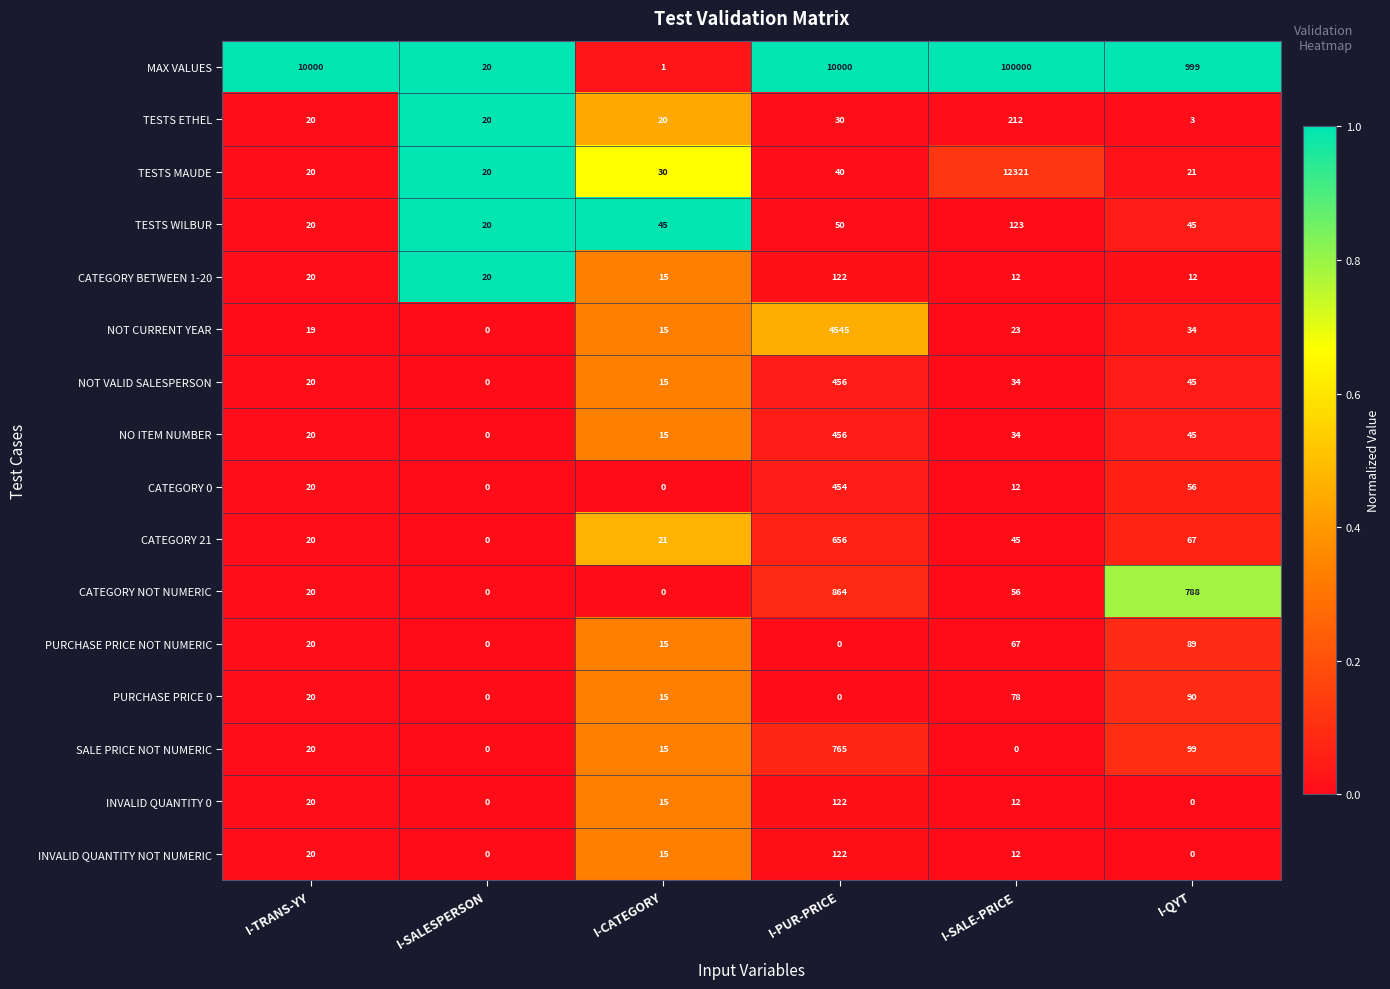

Read the TESTS ETHEL value at I-SALESPERSON, to the nearest 5.

20